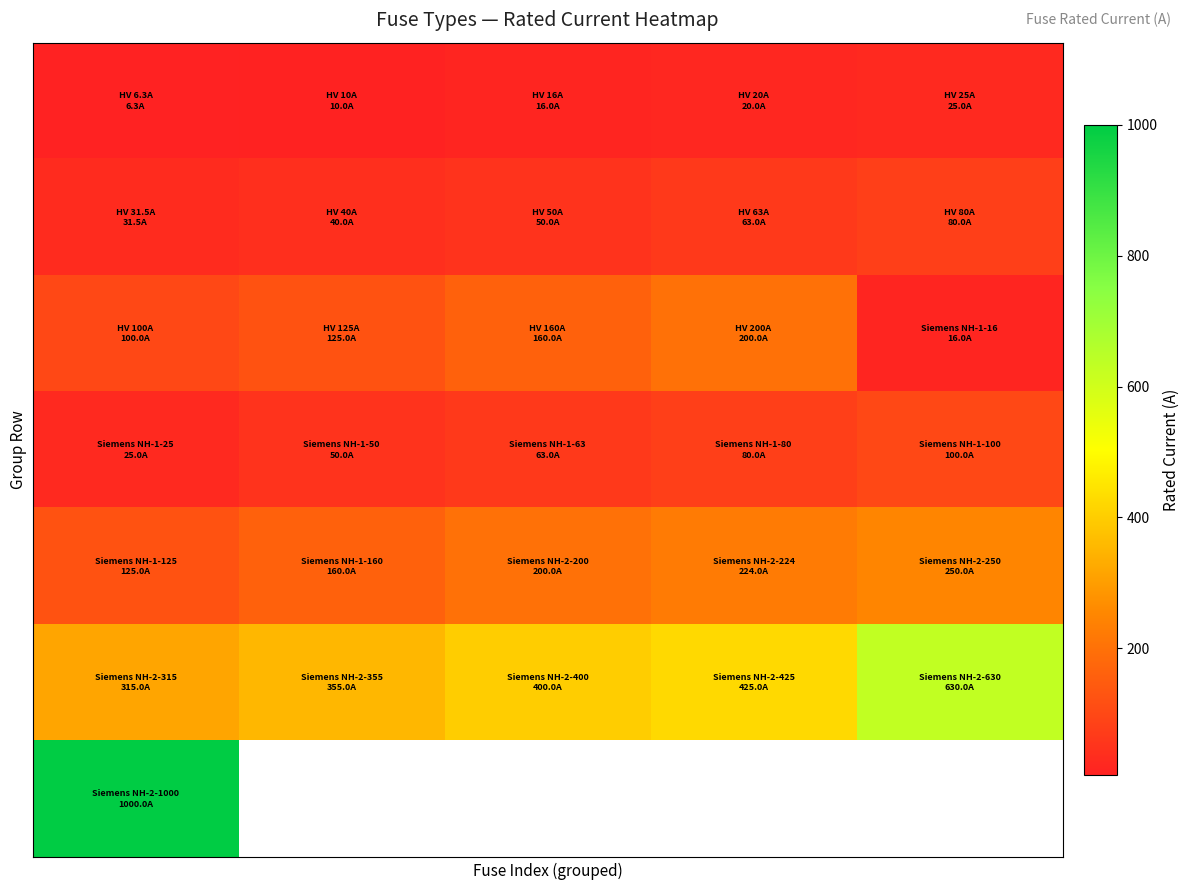

What is the greatest value displayed?

1000.0